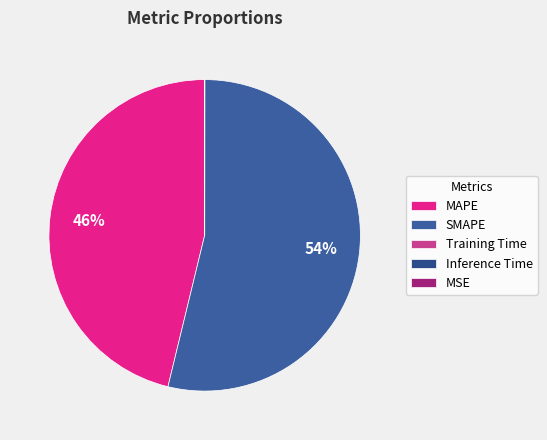

What is the change in value from MAPE to MSE?

-28.1